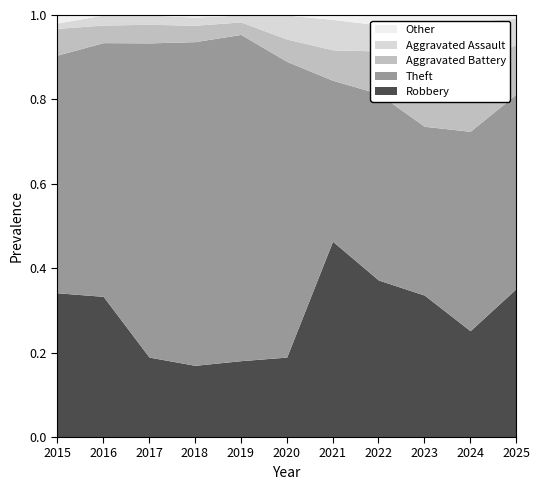

After their last crossing, which series has the higher values: Robbery or Theft?

Theft